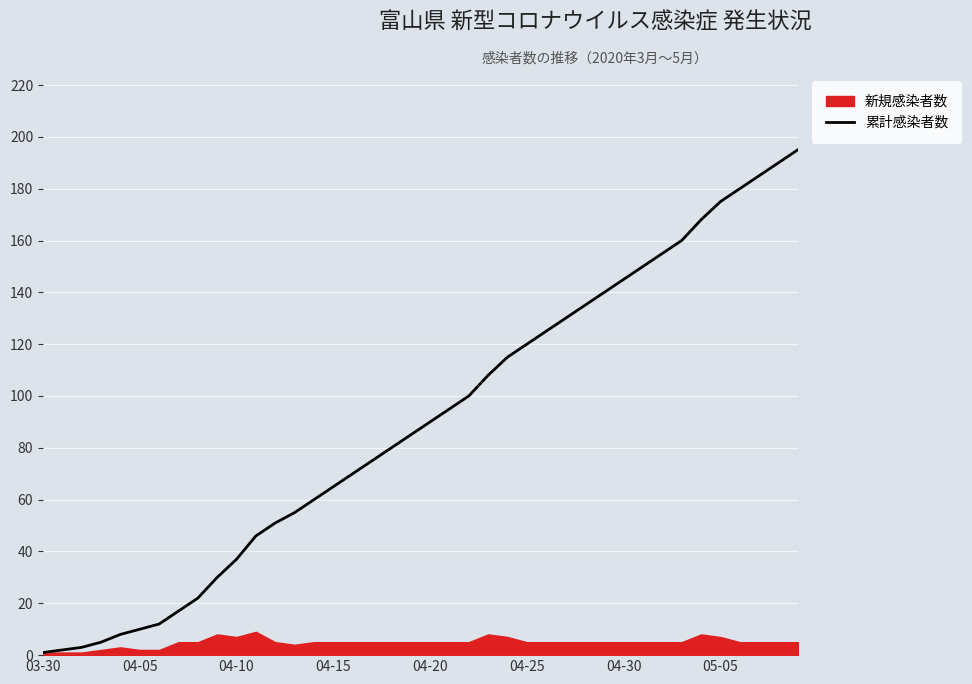

What is the greatest value displayed?

195